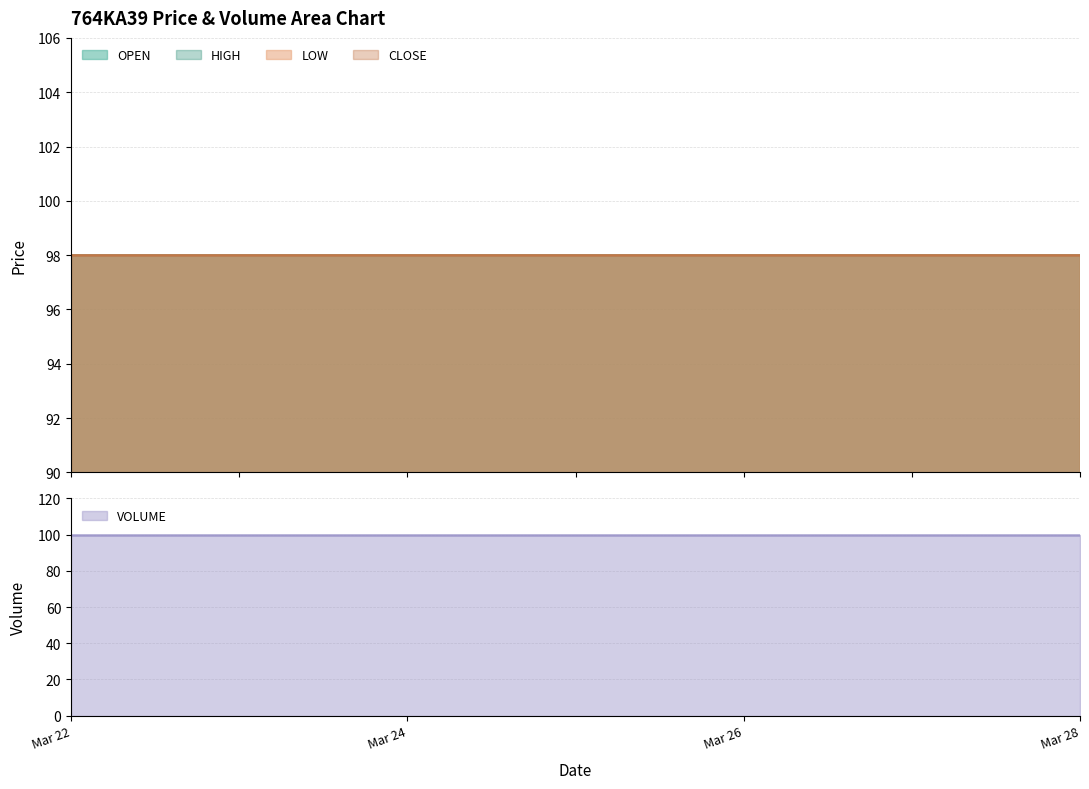

Count the number of categories in the chart.

3